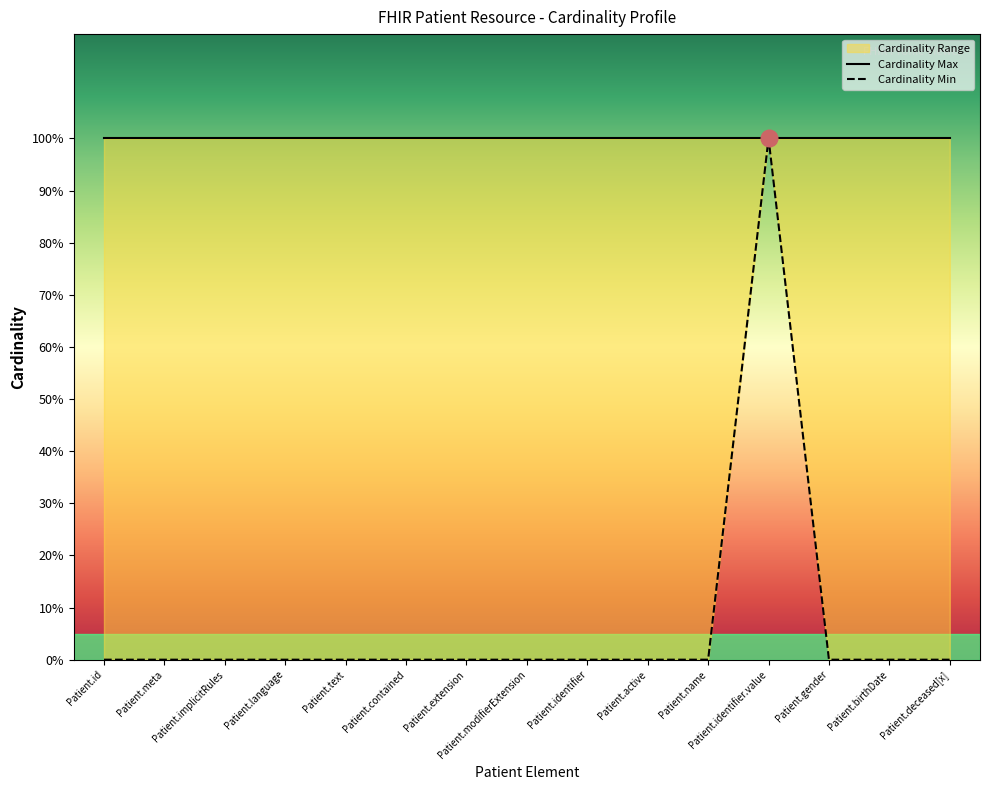

The chart shows a value of -1 at Patient.name. True or false?

False